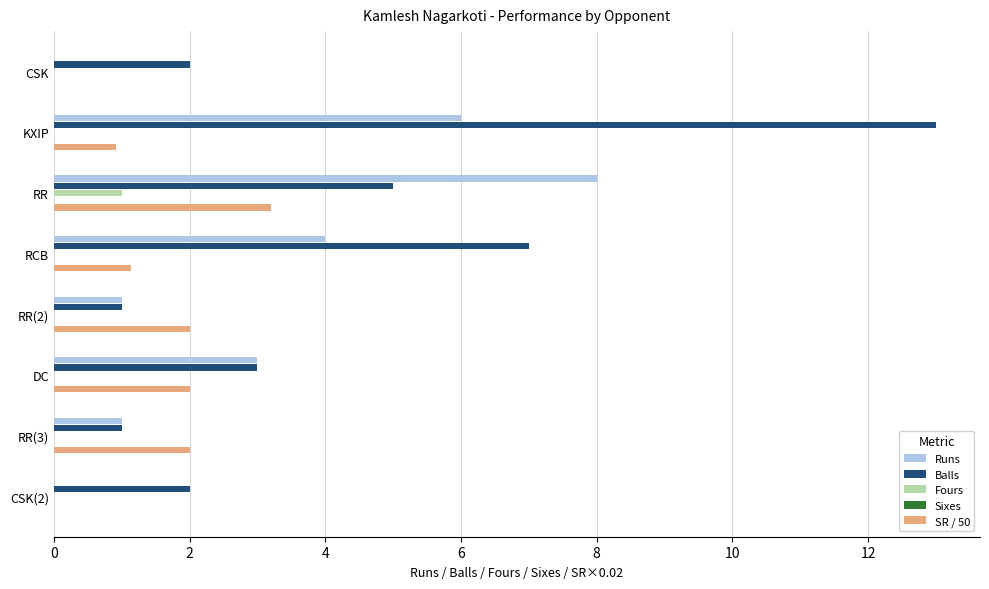

Reading right to left, extract all data points from this chart.

Runs: 0.0	1.0	3.0	1.0	4.0	8.0	6.0	0.0
Balls: 2.0	1.0	3.0	1.0	7.0	5.0	13.0	2.0
Fours: 0.0	0.0	0.0	0.0	0.0	1.0	0.0	0.0
Sixes: 0.1	0.1	0.1	0.1	0.1	0.1	0.1	0.1
SR / 50: 0.0	2.0	2.0	2.0	1.1	3.2	0.9	0.0